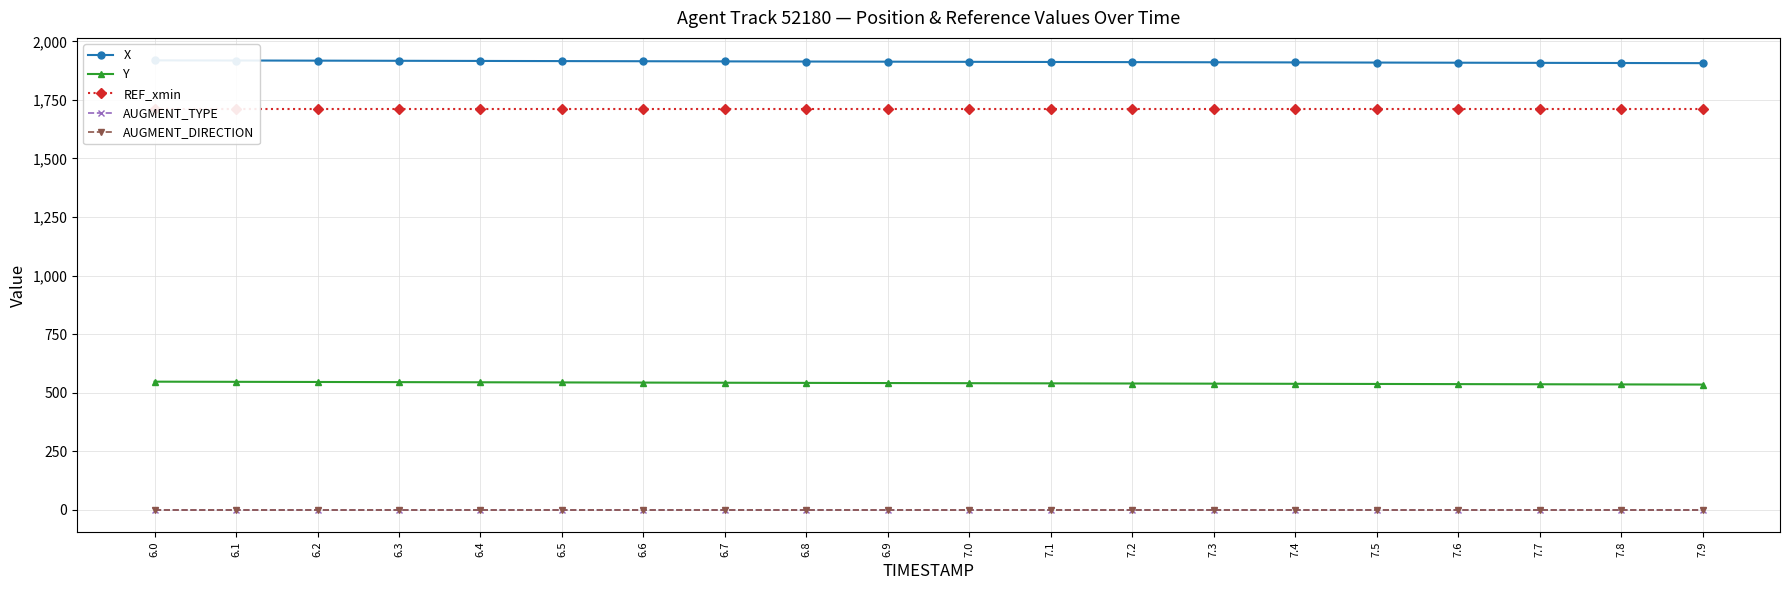

What is the label of the 13th point from the right?

6.7